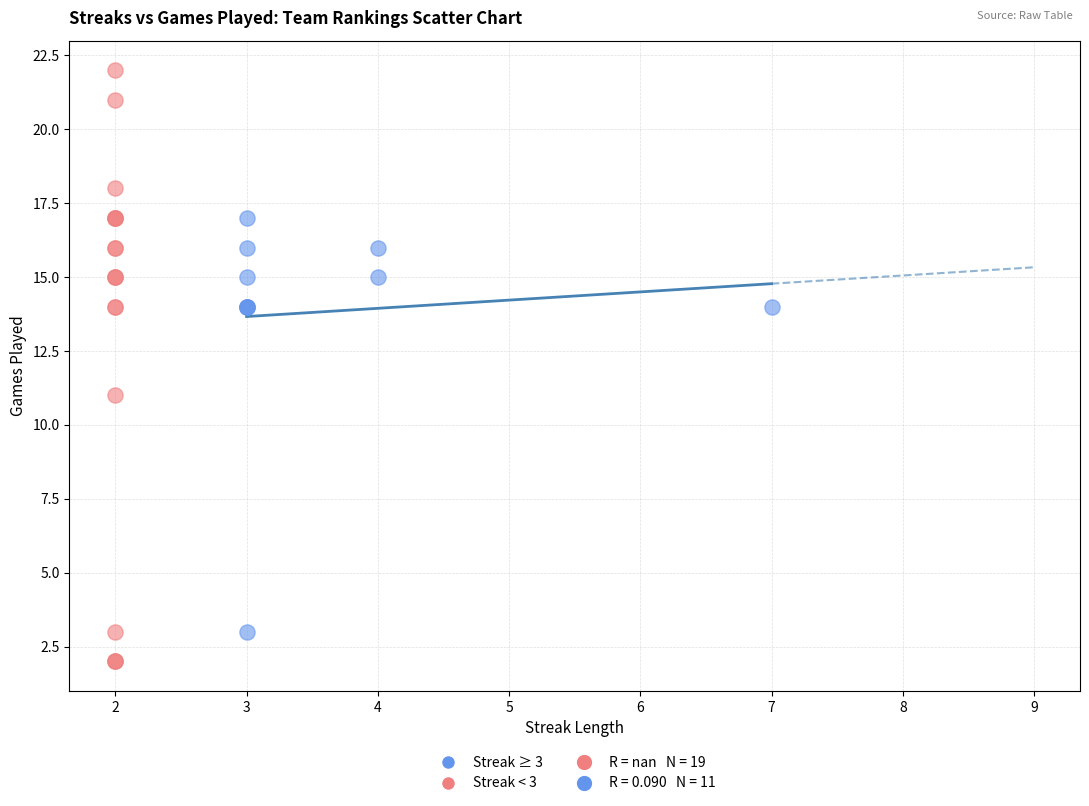

Which series reaches the minimum Y coordinate?

Streak < 3